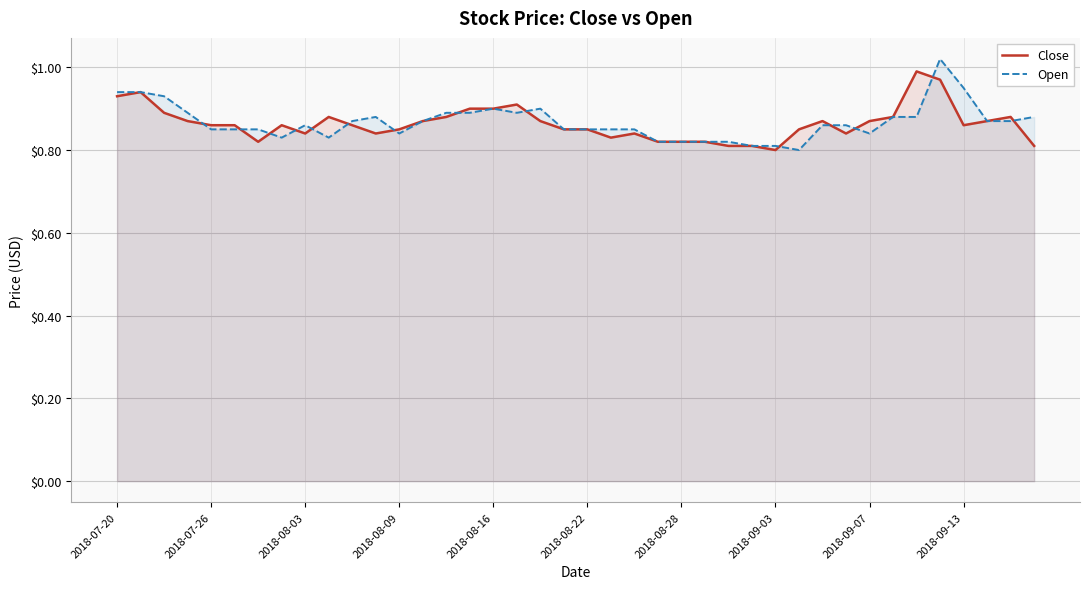

How many categories are shown in the chart?

40